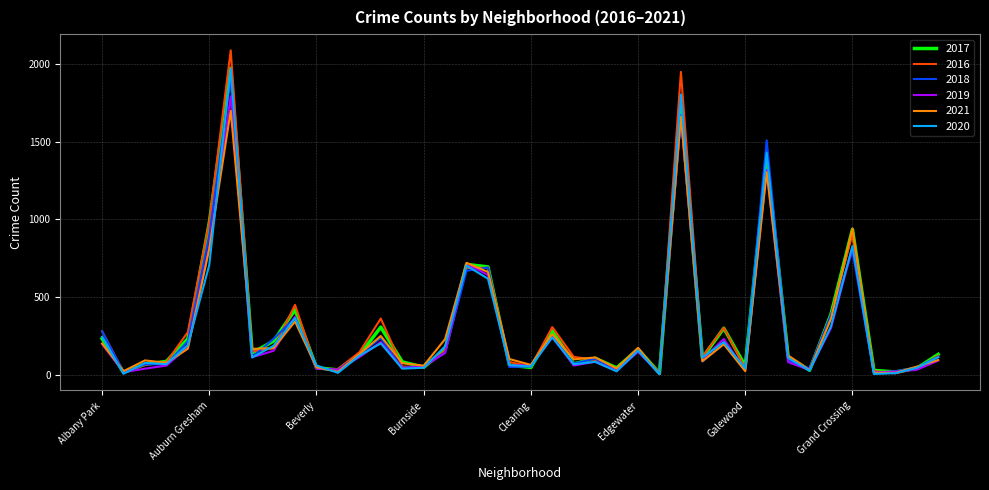

Which series has the widest spread of values?

2016